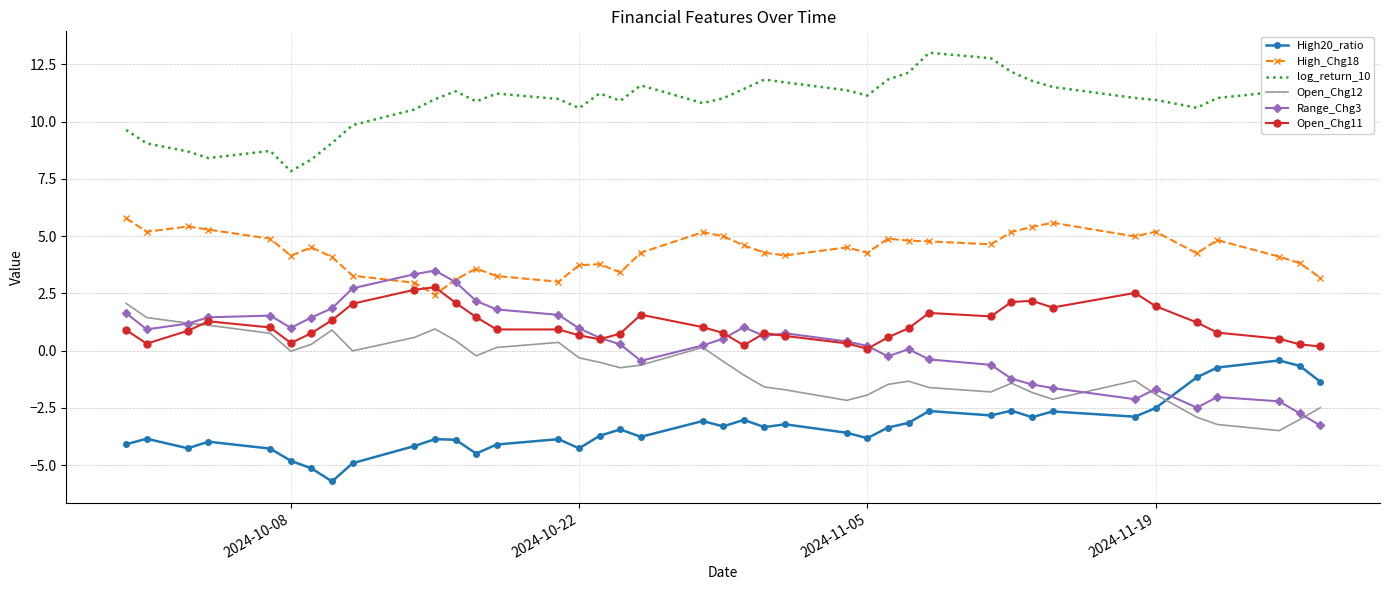

True or false: log_return_10 and Open_Chg12 intersect in this chart.

False